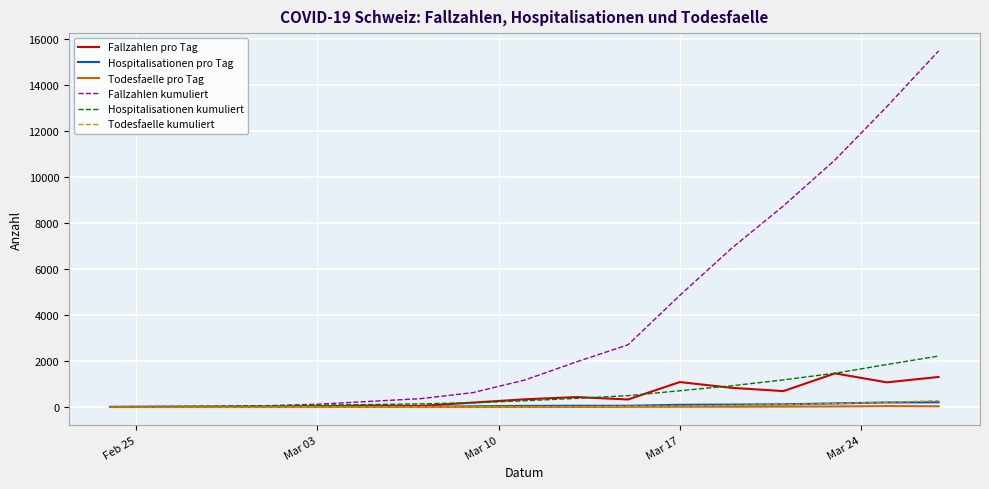

Which series has the largest range (max minus min)?

Fallzahlen kumuliert